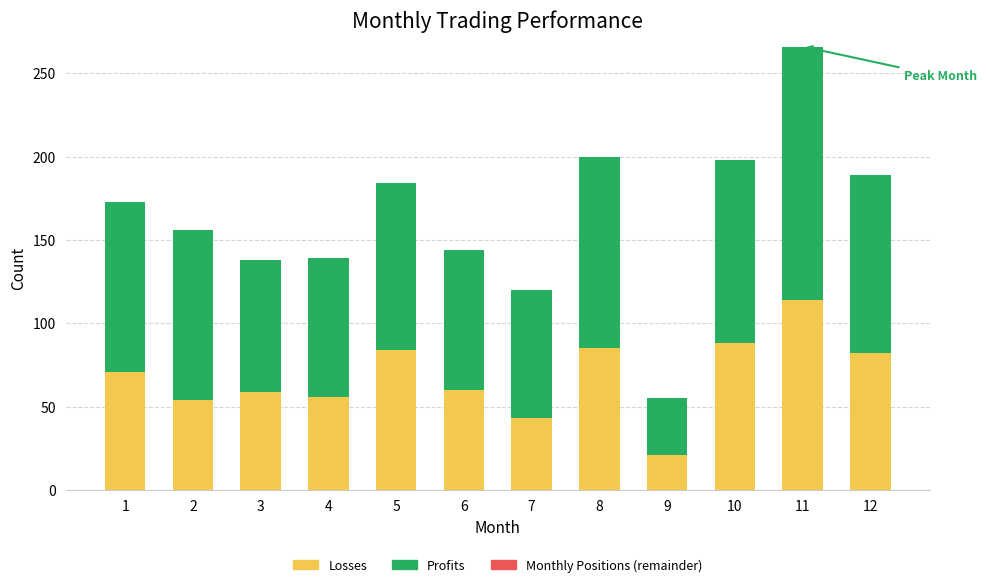

What value does the Losses series have at 8, to the nearest 5?

85